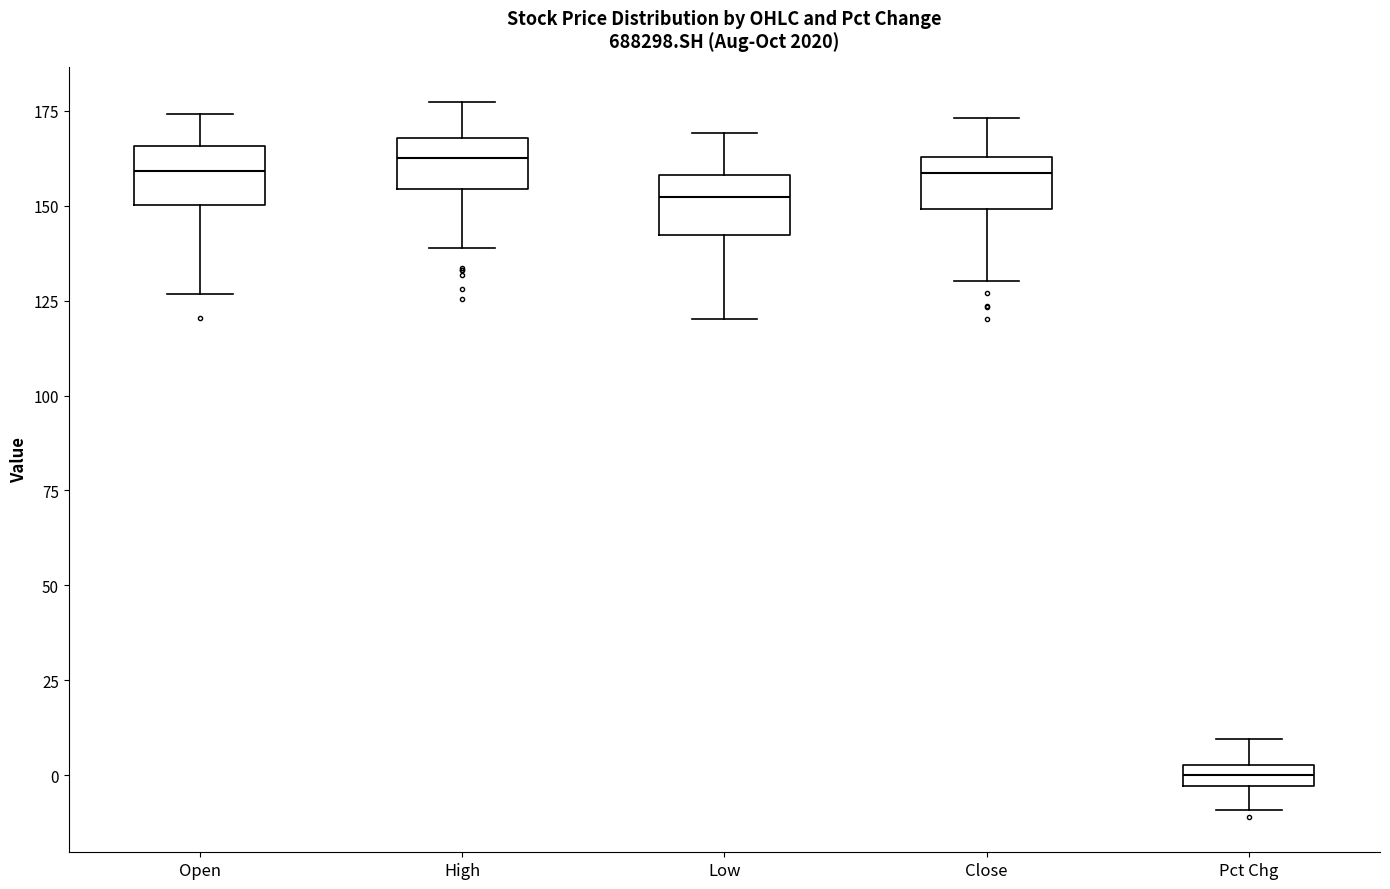

Which box has the lowest median line?

Pct Chg